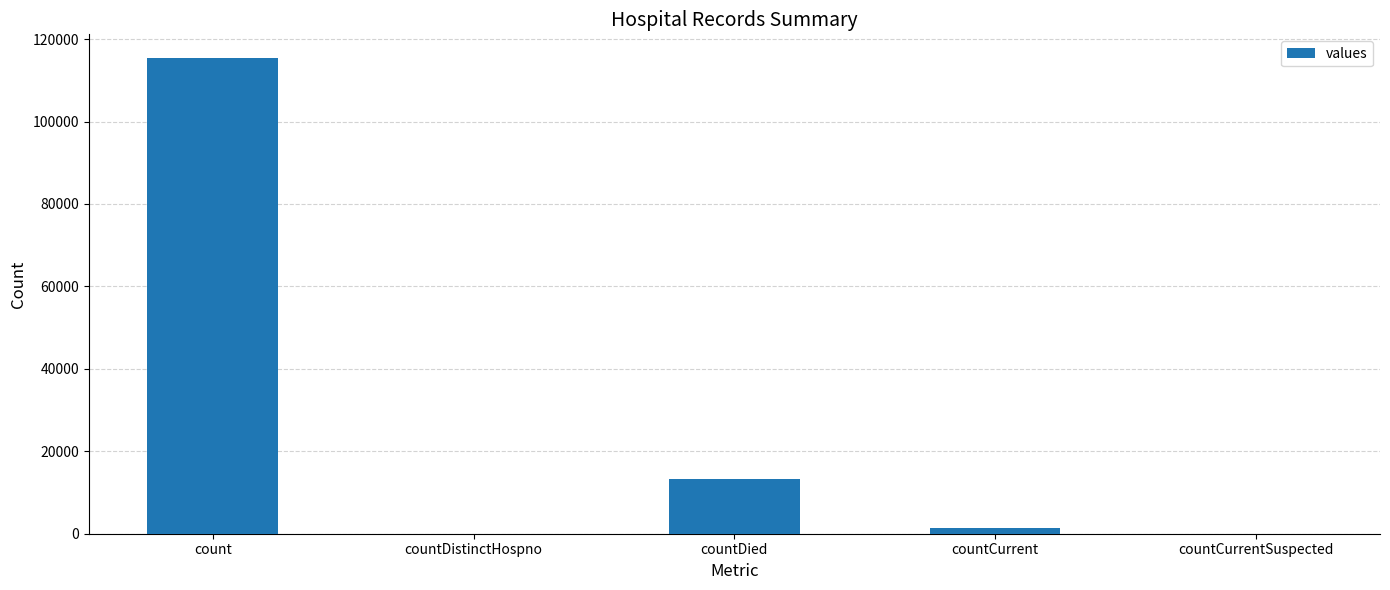

Are the bars horizontal?

No